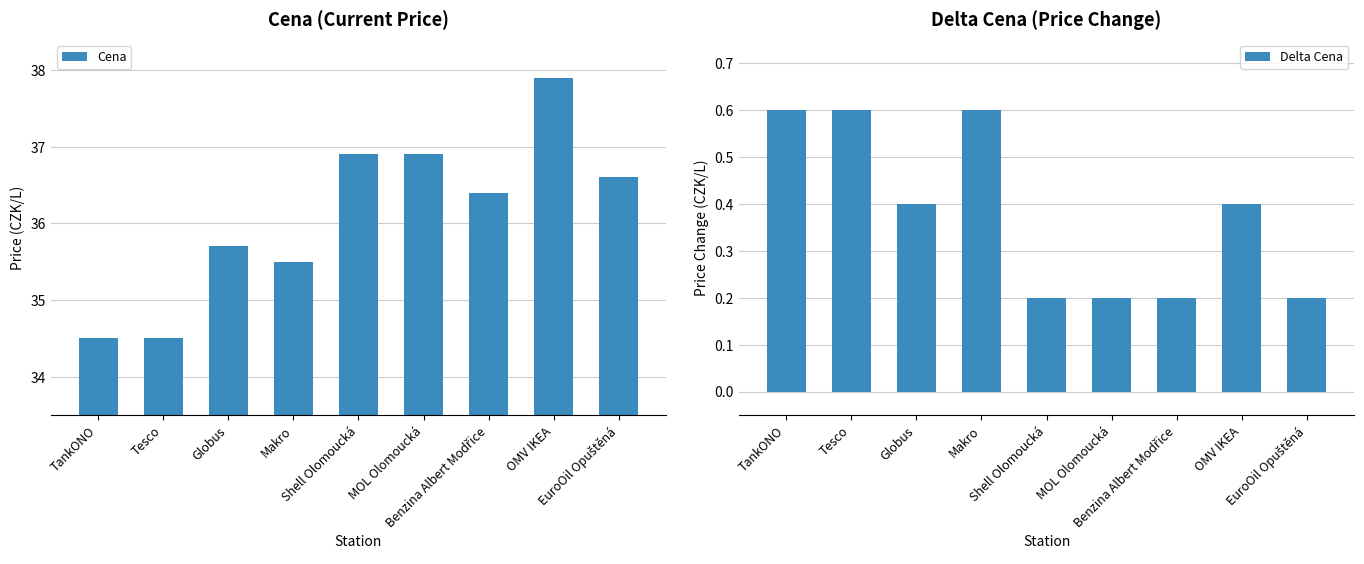

How many groups of bars are there?

9